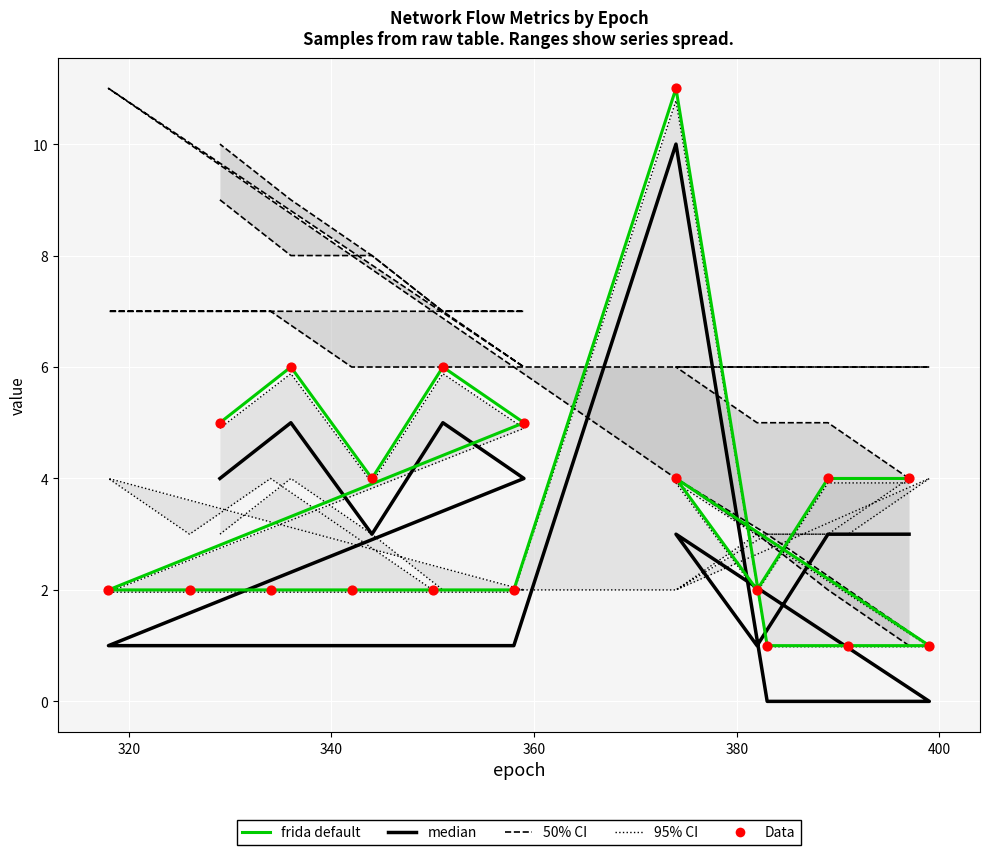

Which series has the widest spread of Y values?

median